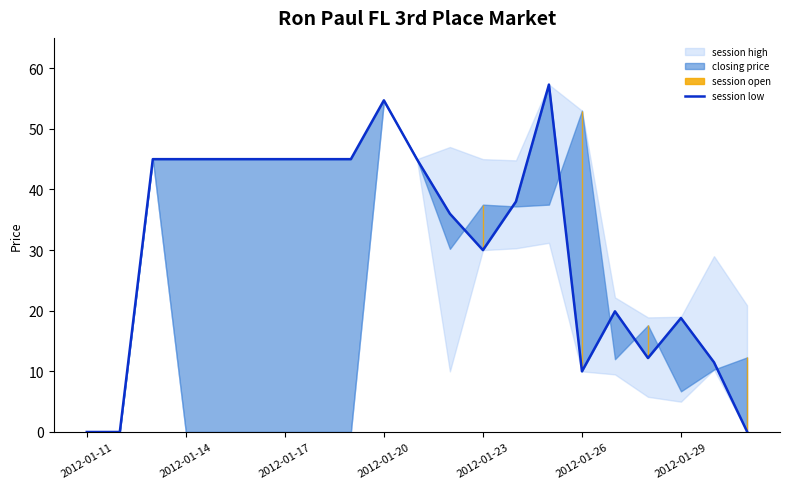

How many interior local valleys (lower than both neighbors) does the data have?

3